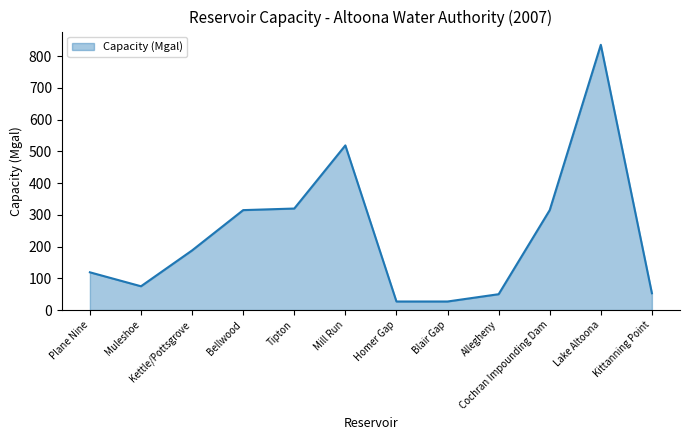

What is the sum of all values?

2844